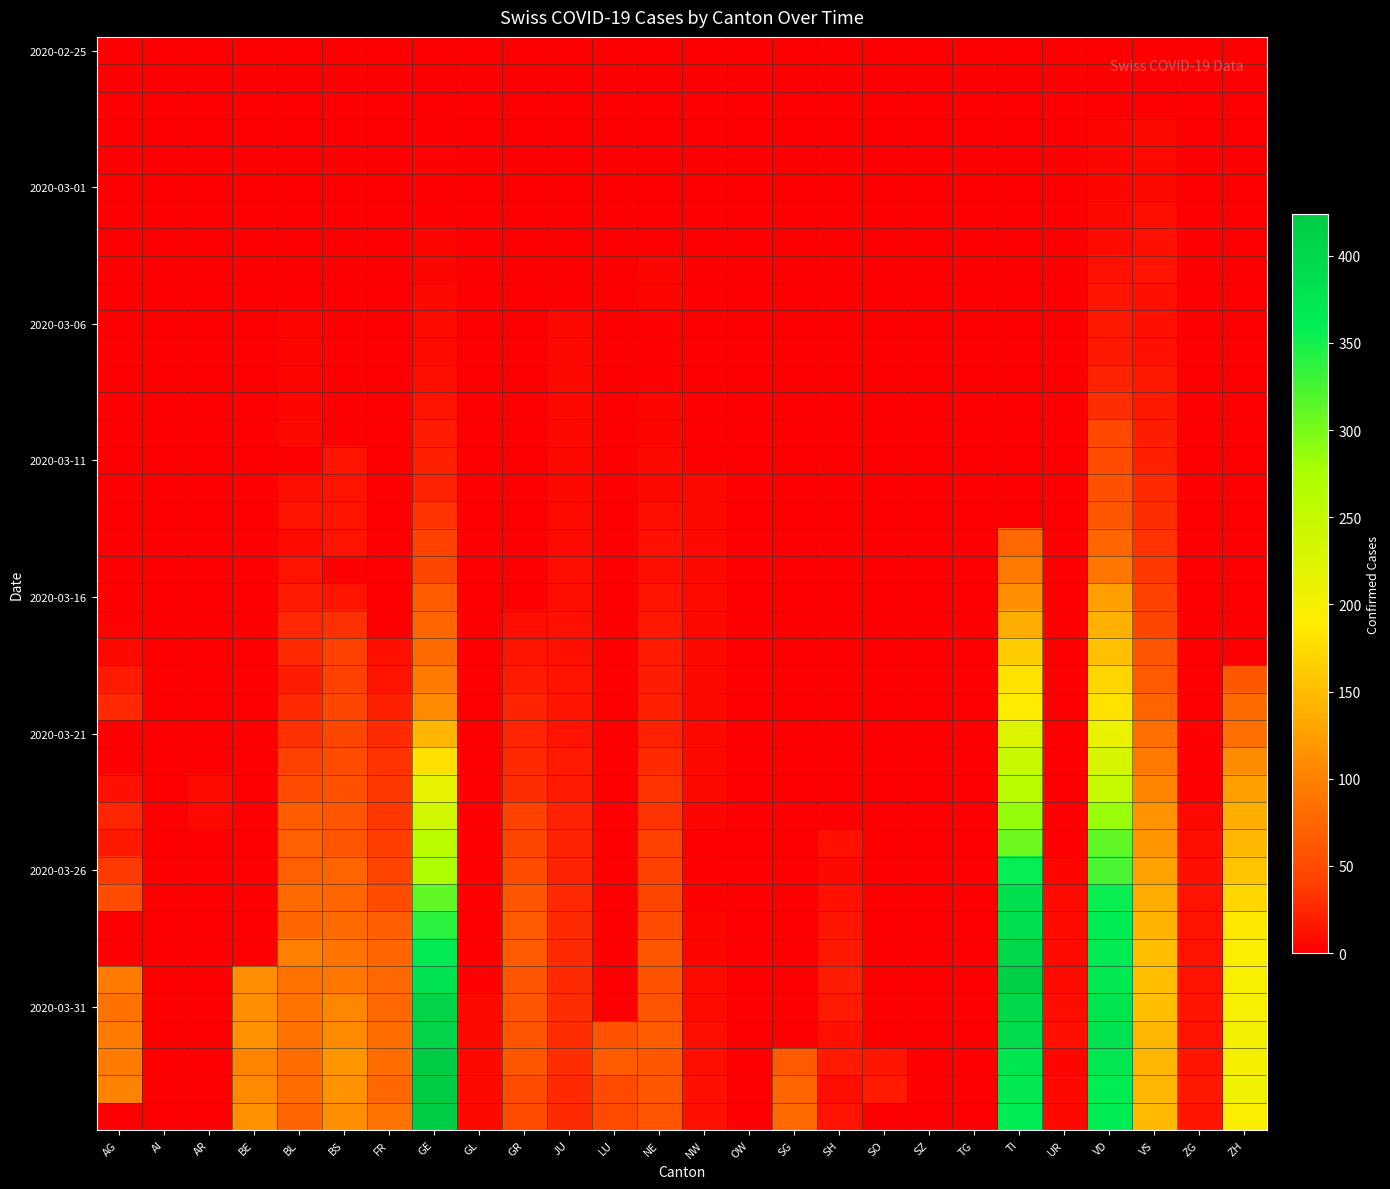

Between AI and SZ, which is larger?

AI